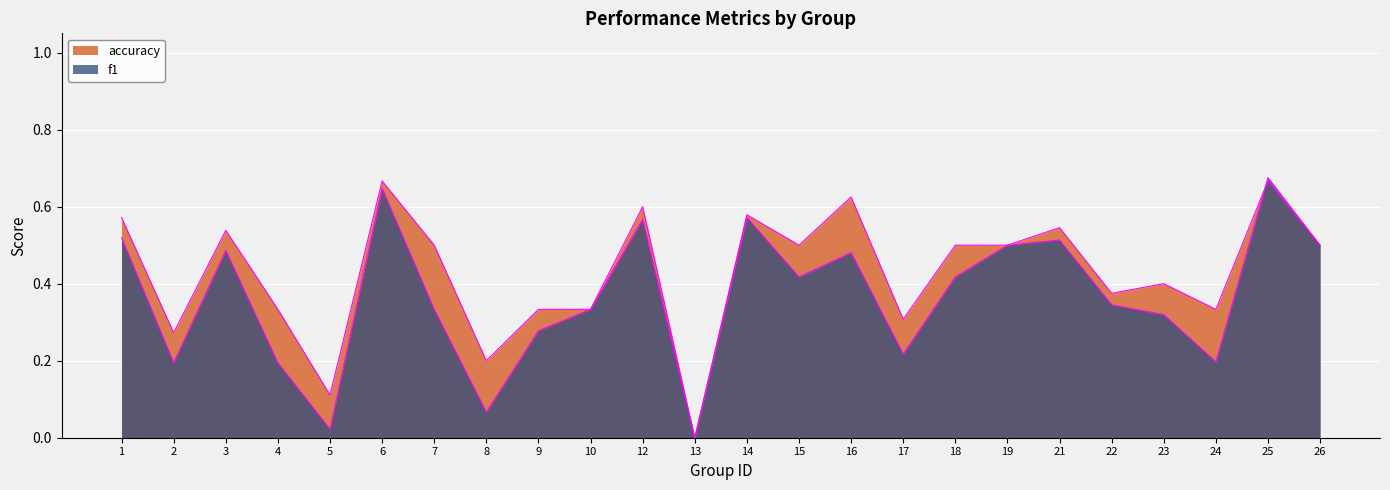

Which category has the lowest value in the f1 series?

13